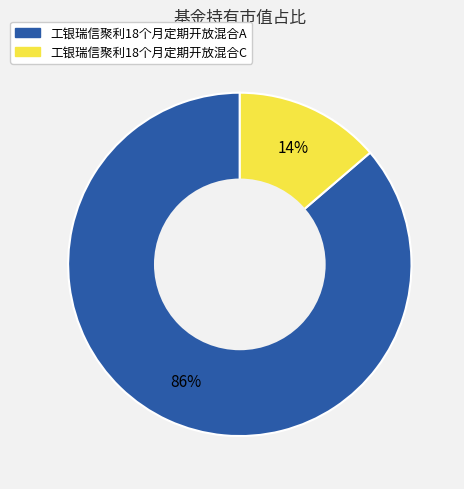

To the nearest percent, what is the average slice percentage?

50%